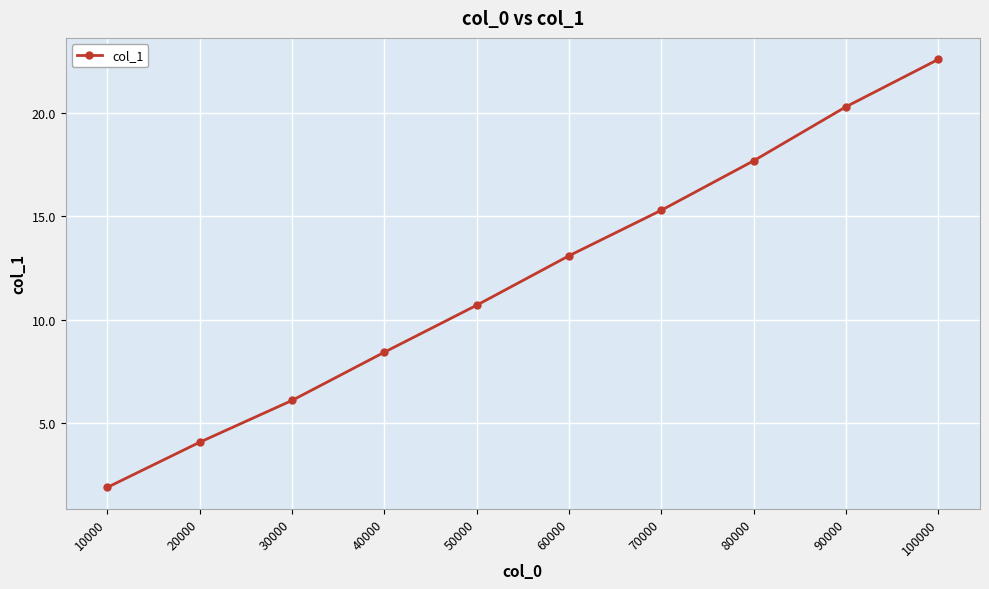

Rank the categories by value from lowest to highest.

10000, 20000, 30000, 40000, 50000, 60000, 70000, 80000, 90000, 100000